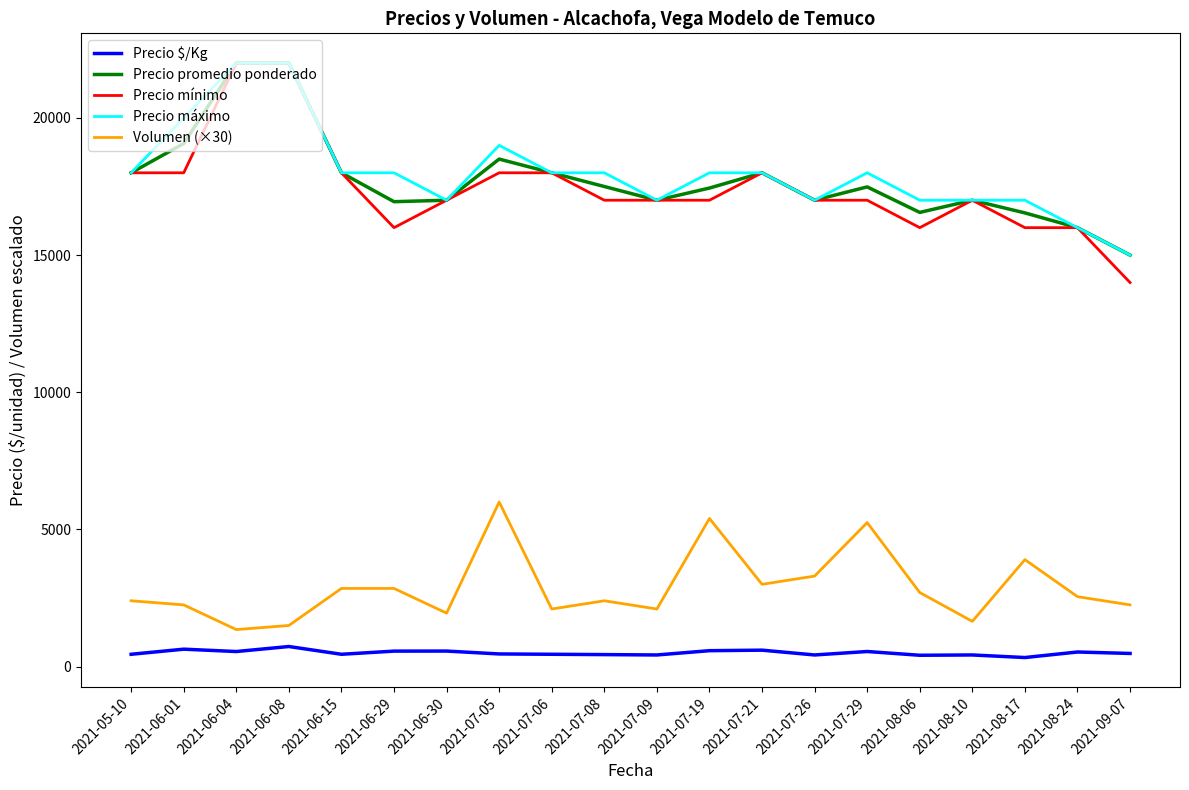

What is the greatest value displayed?

22000